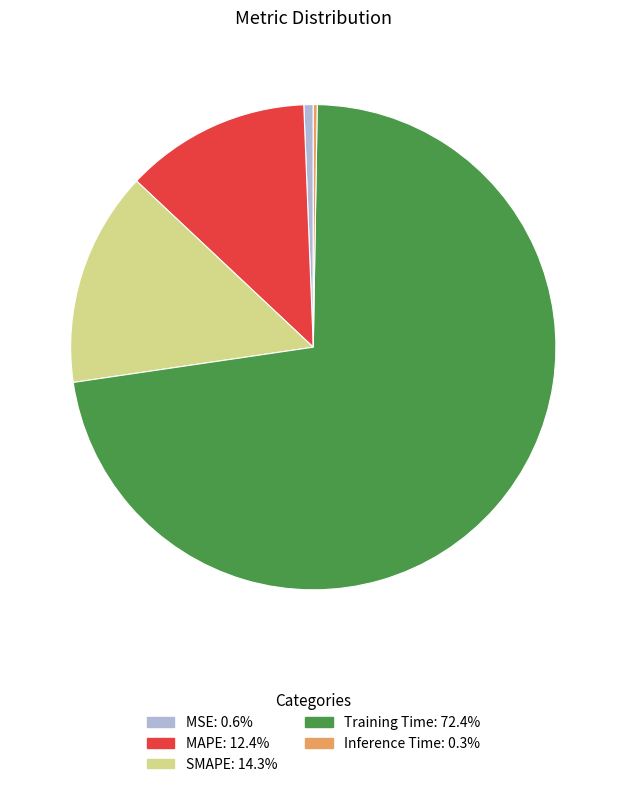

What is the largest slice in the pie chart?

Training Time